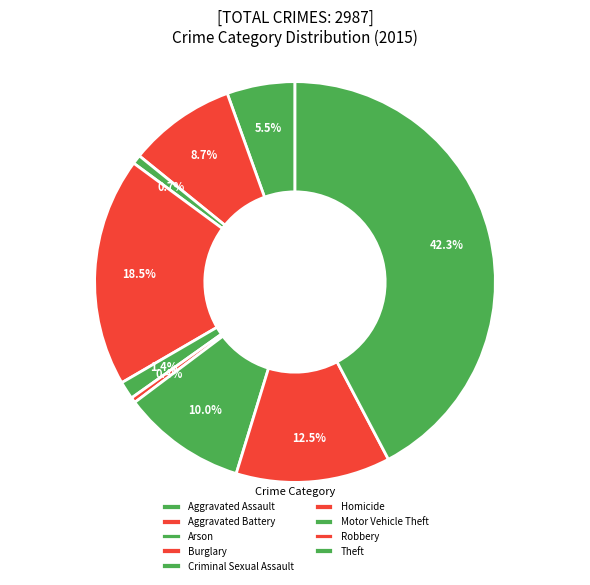

What is the change in value from Burglary to Criminal Sexual Assault?

-509